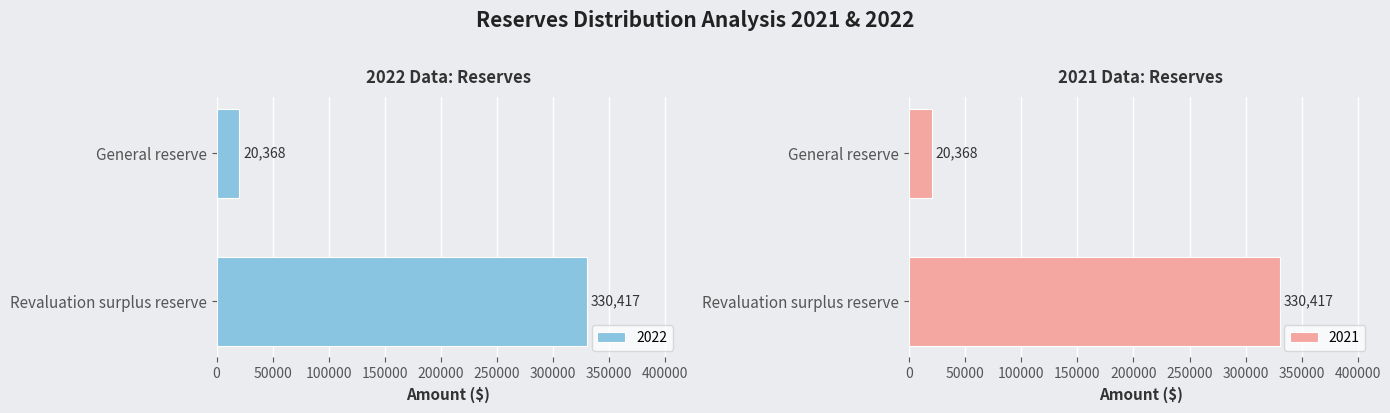

What is the total value across all series at General reserve?

40736